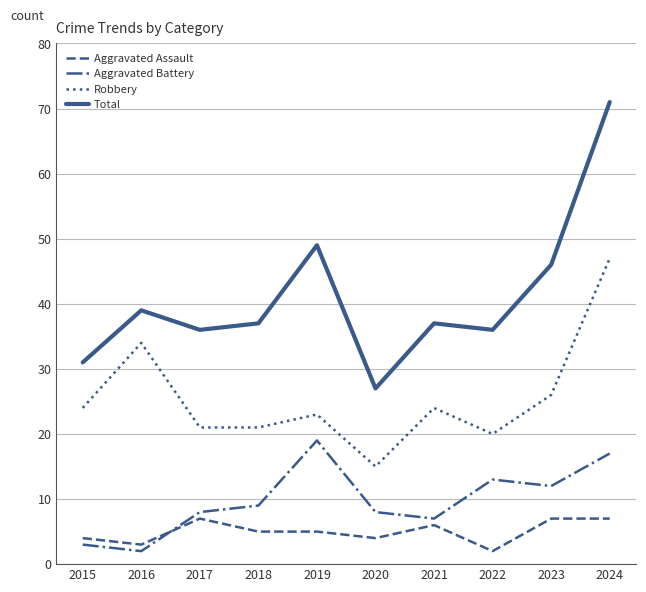

The Total series shows 20 at 2018. True or false?

False